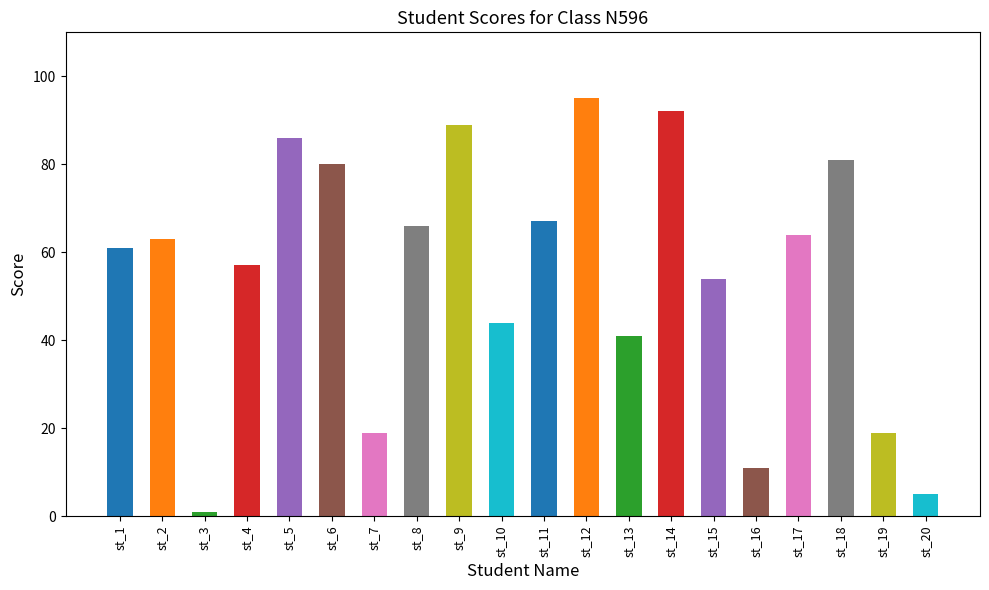

Between st_7 and st_20, which is larger?

st_7